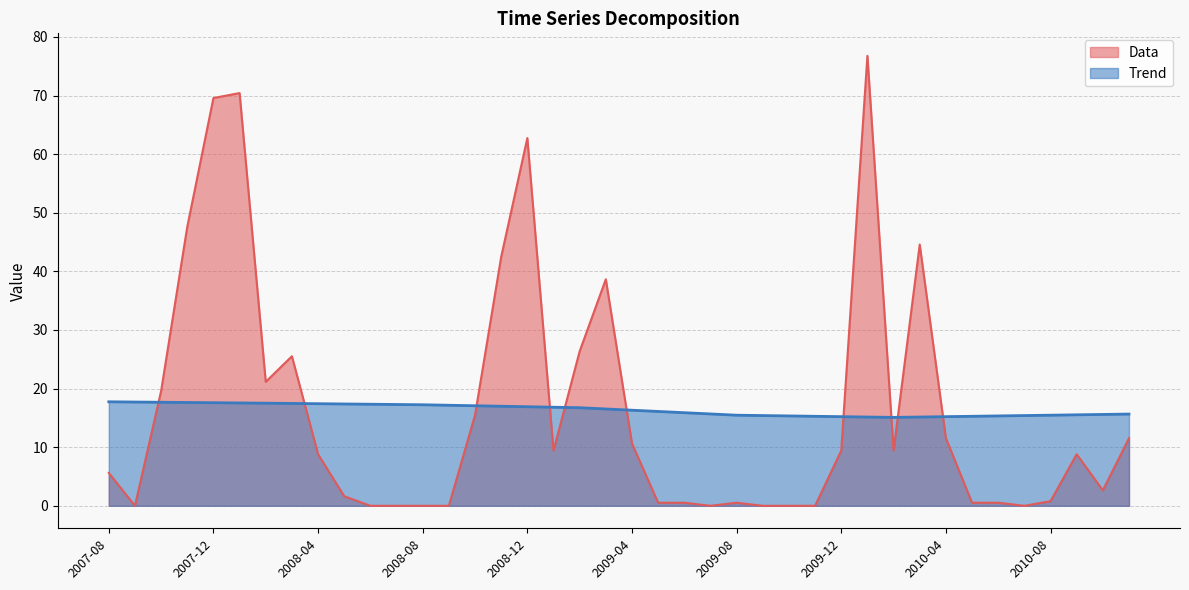

At which label is Trend closest to 16?

2009-05